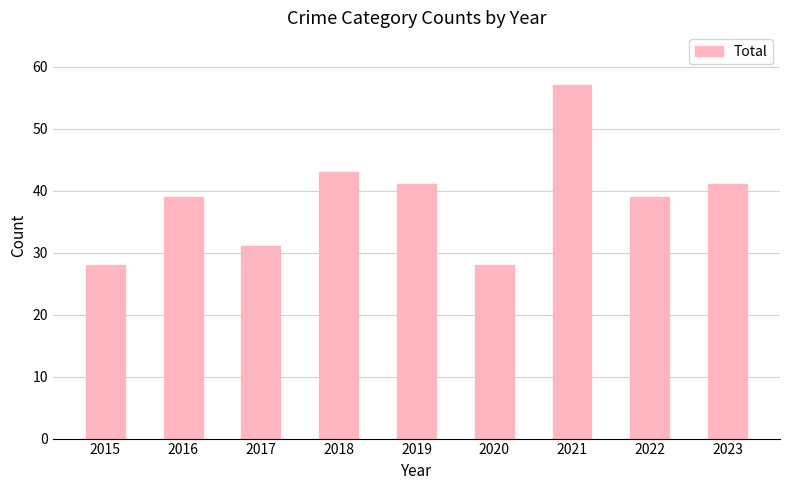

What value does the data have at 2017?

31